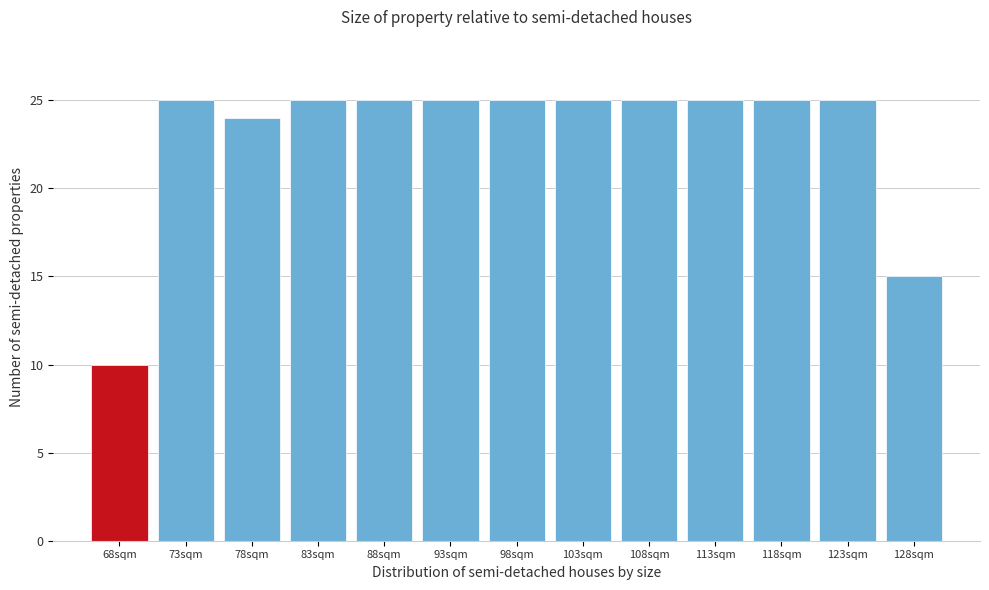

Reading right to left, extract all data points from this chart.

128sqm=15	123sqm=25	118sqm=25	113sqm=25	108sqm=25	103sqm=25	98sqm=25	93sqm=25	88sqm=25	83sqm=25	78sqm=24	73sqm=25	68sqm=10